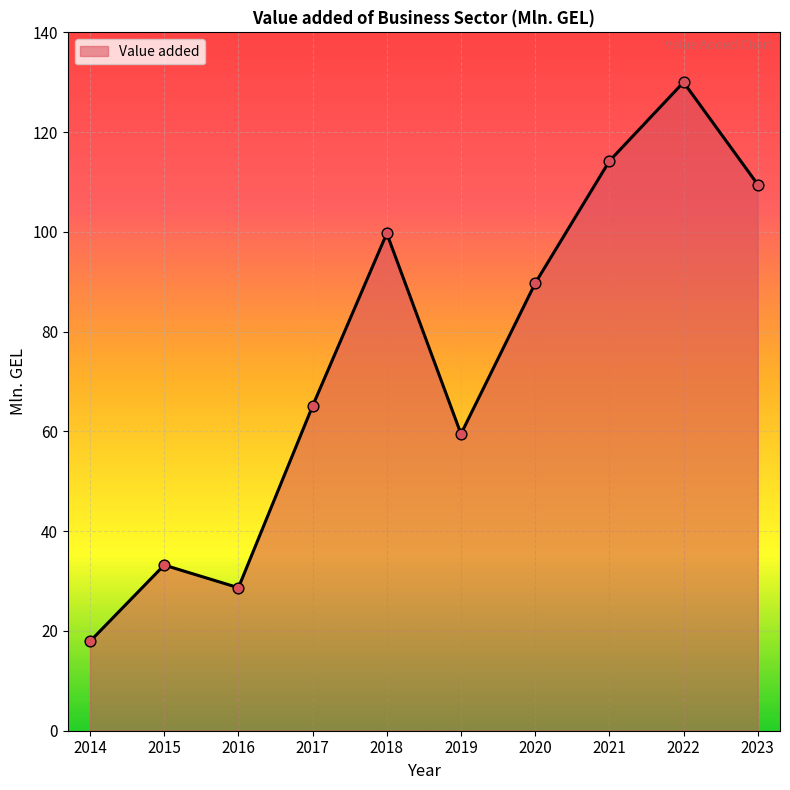

What is the change in value from 2014 to 2023?

+91.6